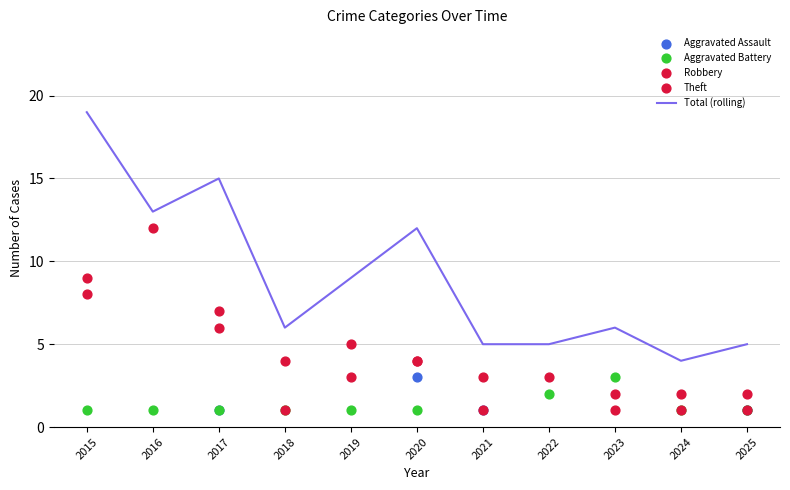

Which series contains the highest Y value?

Total